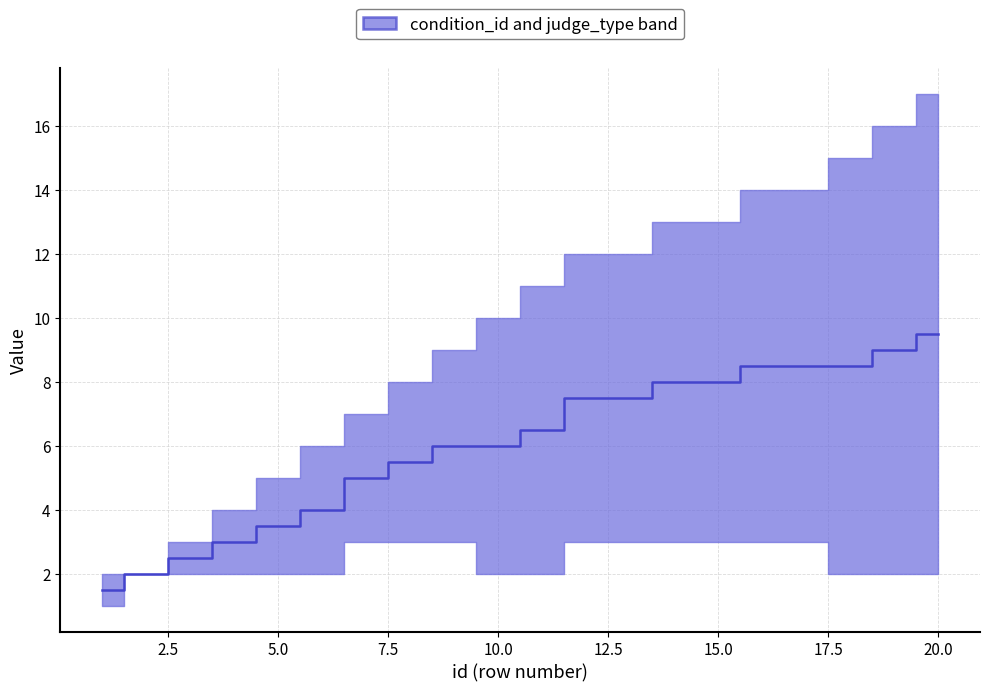

Is this an area chart (filled region under the line)?

No